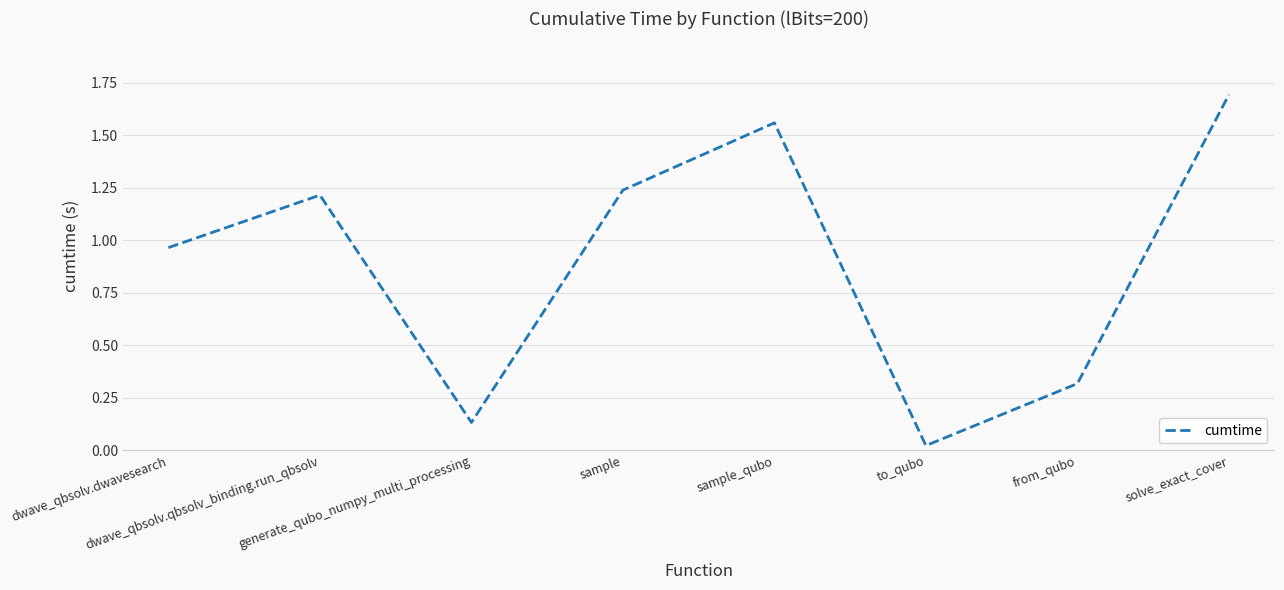

How many interior local peaks (higher than both neighbors) does the data have?

2